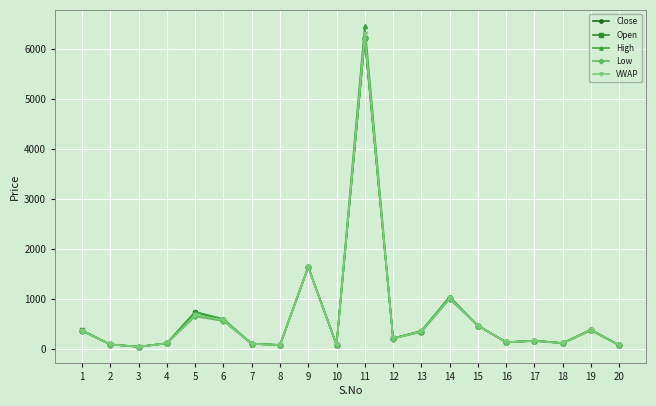

The value of High at 5 is 742.0. True or false?

True